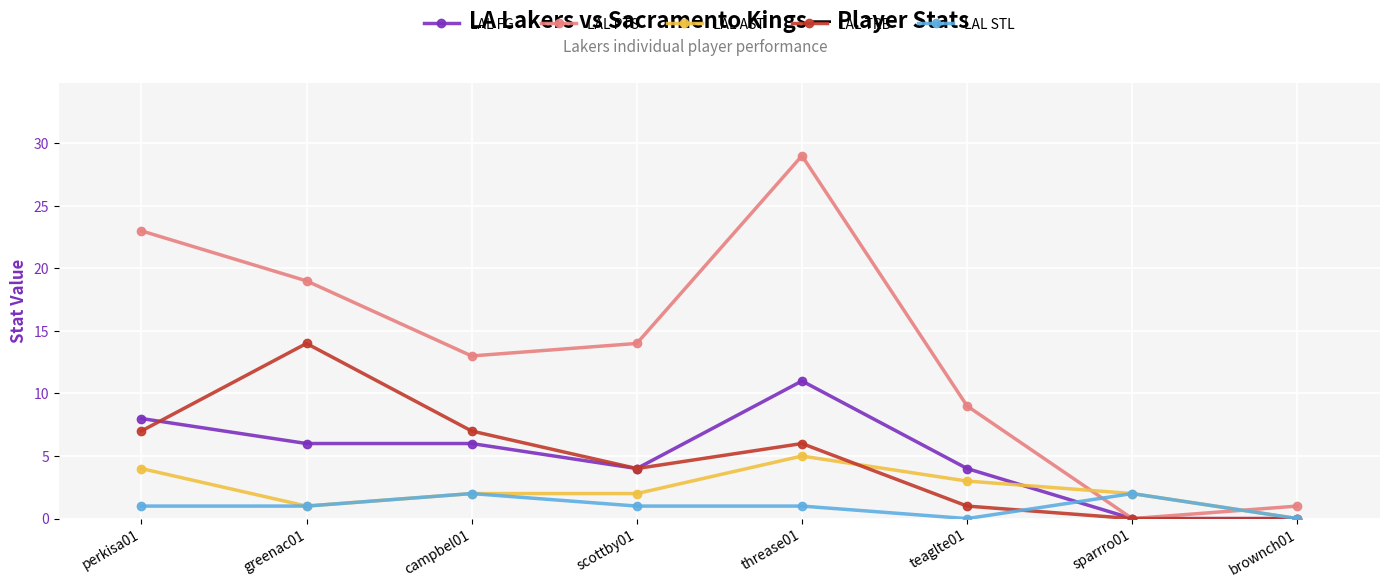

What is the difference between the maximum and minimum values in the LAL TRB series?

14